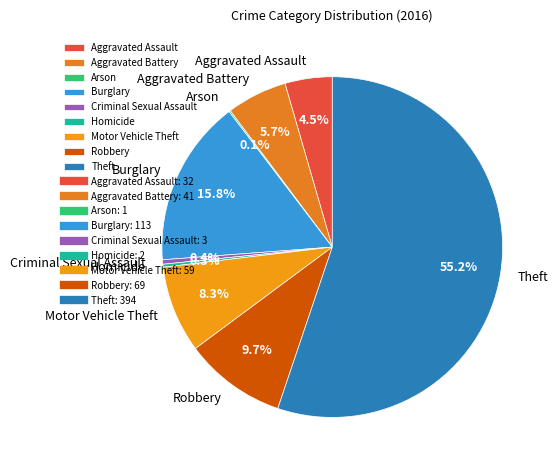

What is the largest slice in the pie chart?

Theft